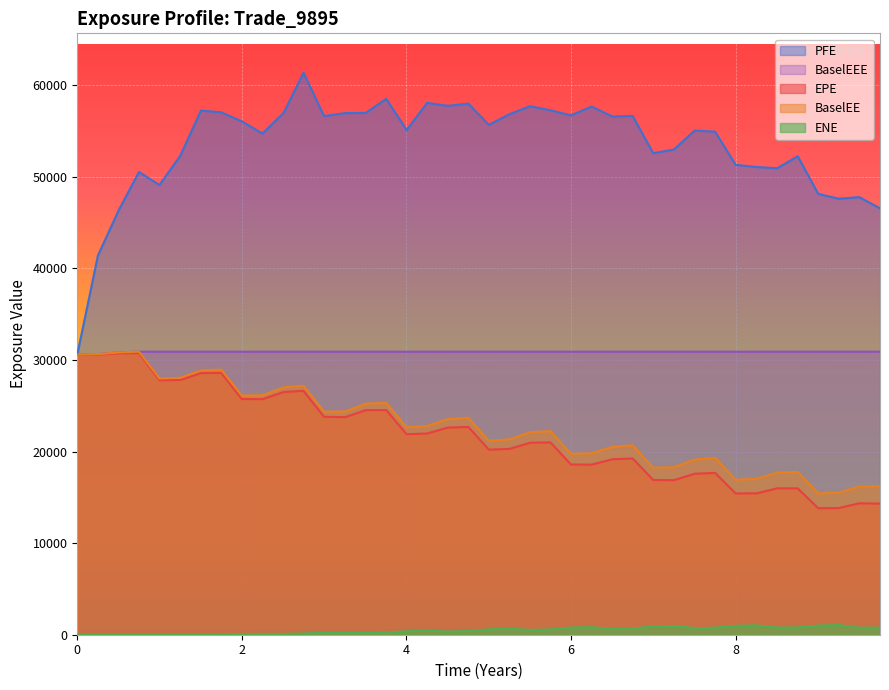

True or false: PFE and ENE cross at least once.

False